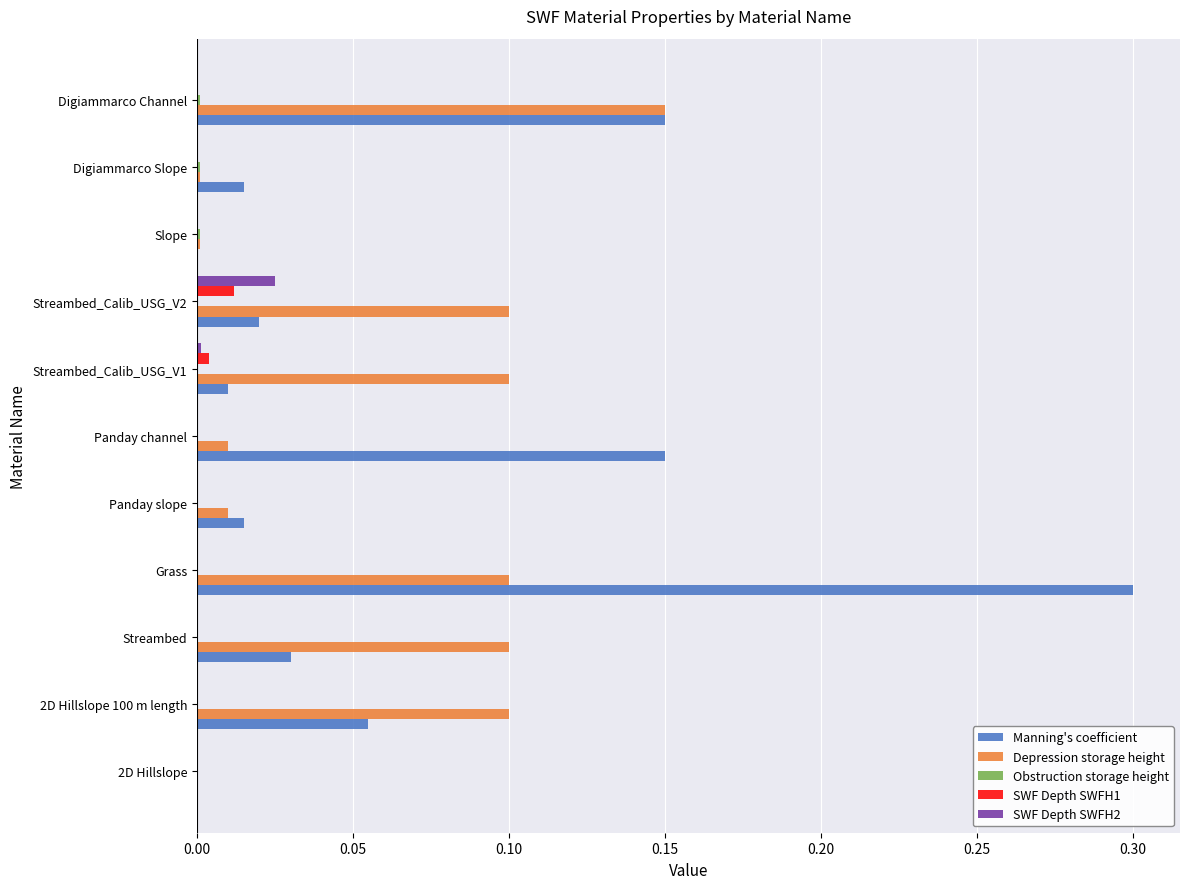

What is the maximum value shown in the chart?

0.3